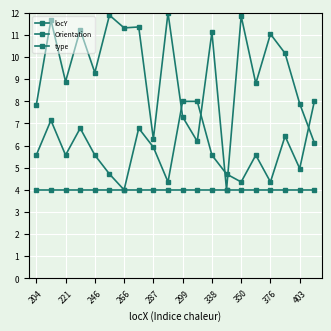

Which series has the largest total across all categories?

locY